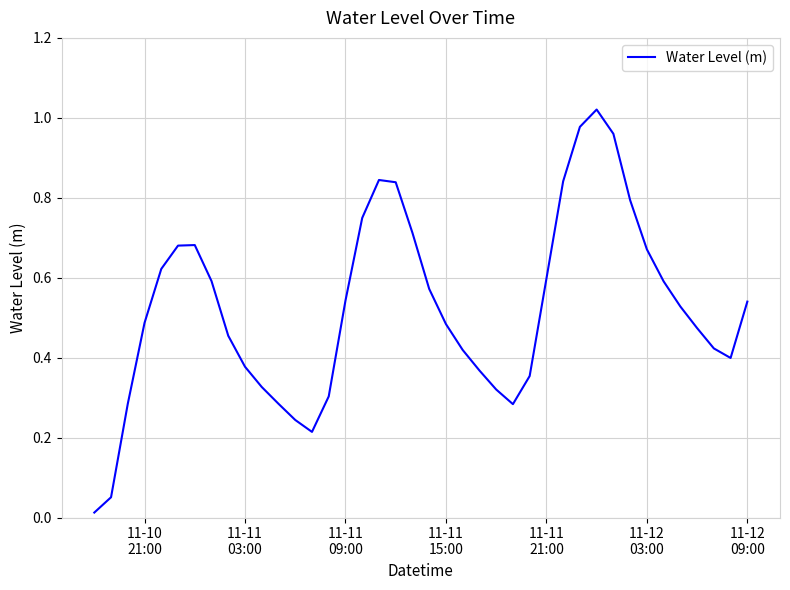

Reading right to left, transcribe all the data shown in this chart.

0.5	0.4	0.4	0.5	0.5	0.6	0.7	0.8	1.0	1.0	1.0	0.8	0.6	0.4	0.3	0.3	0.4	0.4	0.5	0.6	0.7	0.8	0.8	0.7	0.5	0.3	0.2	0.2	0.3	0.3	0.4	0.5	0.6	0.7	0.7	0.6	0.5	0.3	0.1	0.0